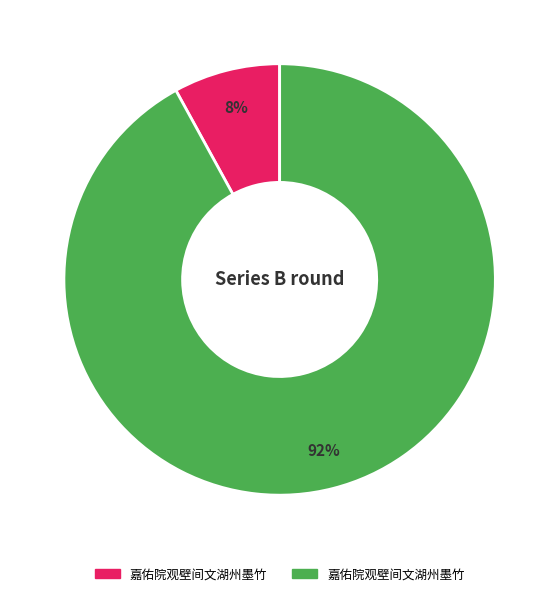

Is there a majority slice in this chart?

Yes